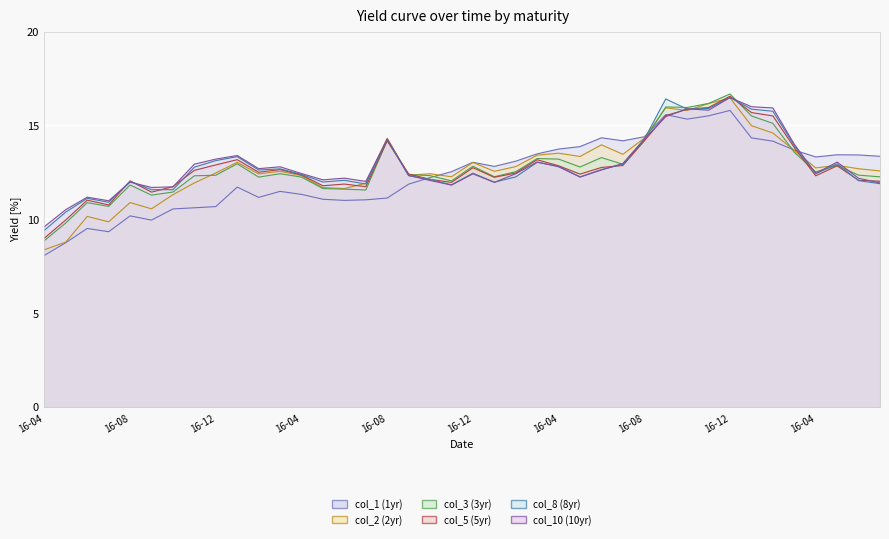

Where is the first local minimum for col_8?

2016-07-13